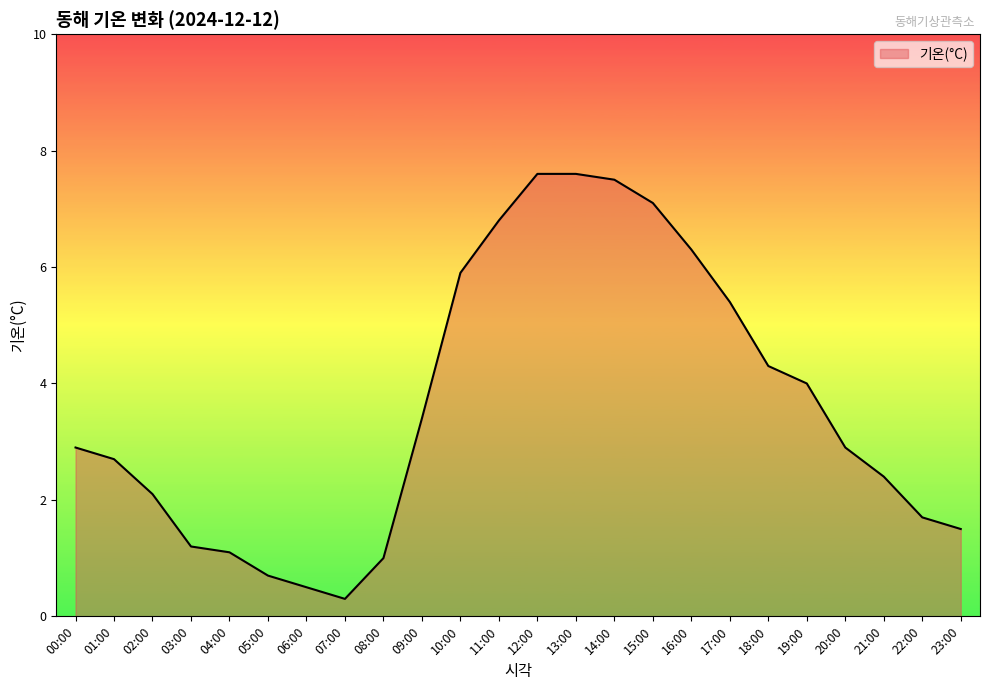

At which label does the data first exceed 2?

00:00